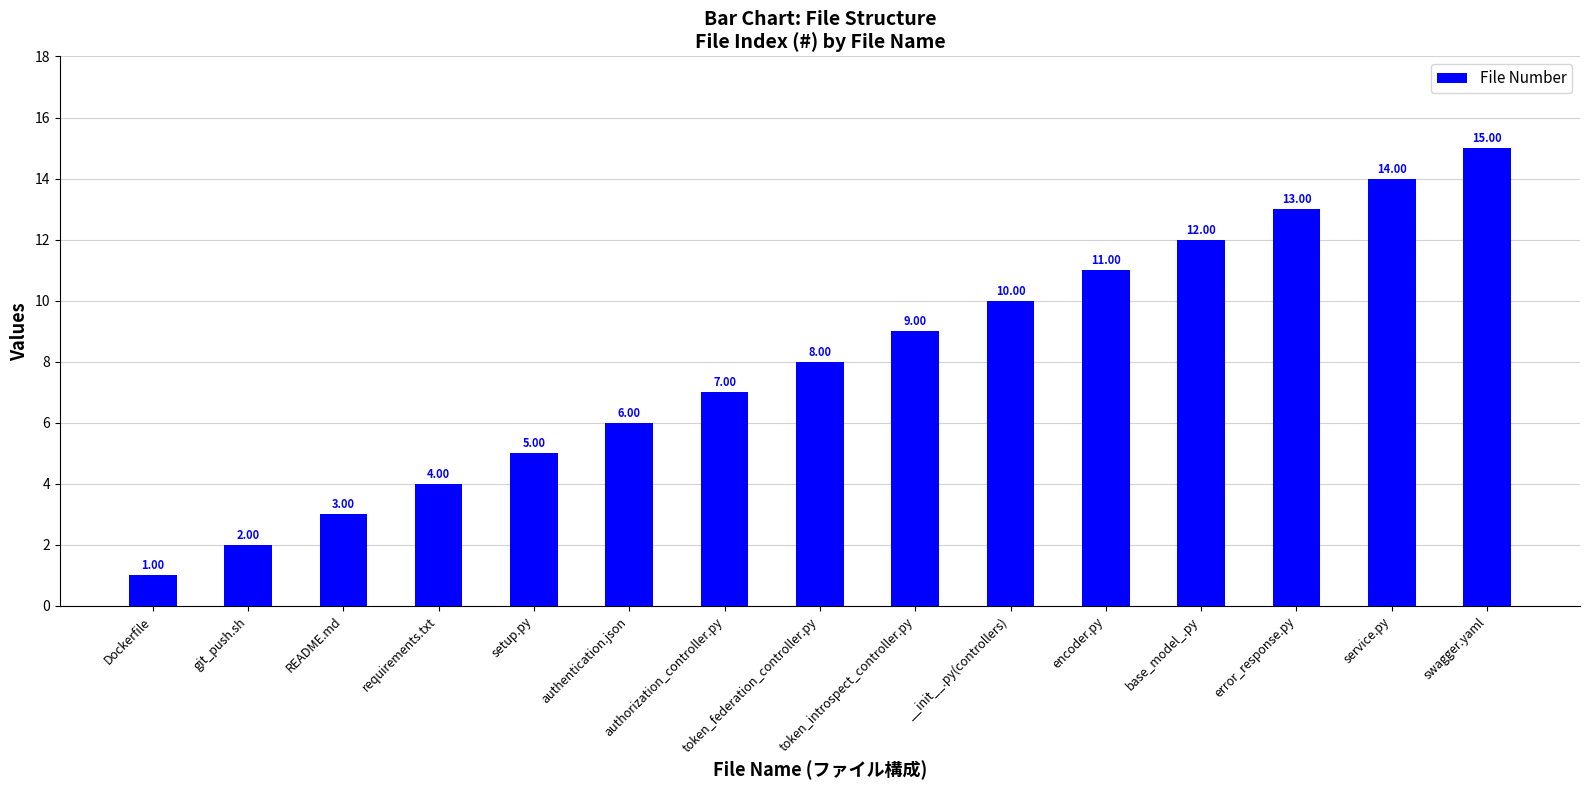

How many data points are less than 8?

7